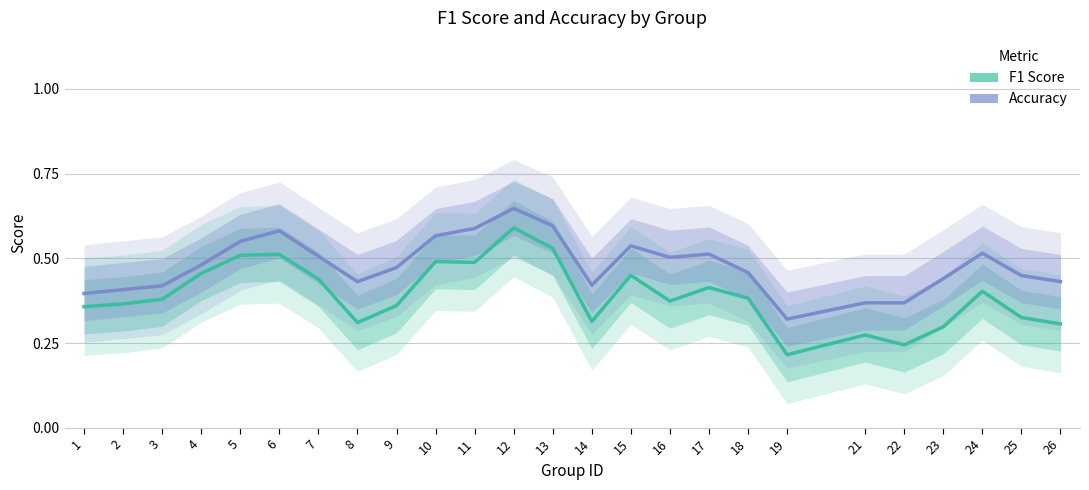

At how many categories does at least one series exceed 0?

25